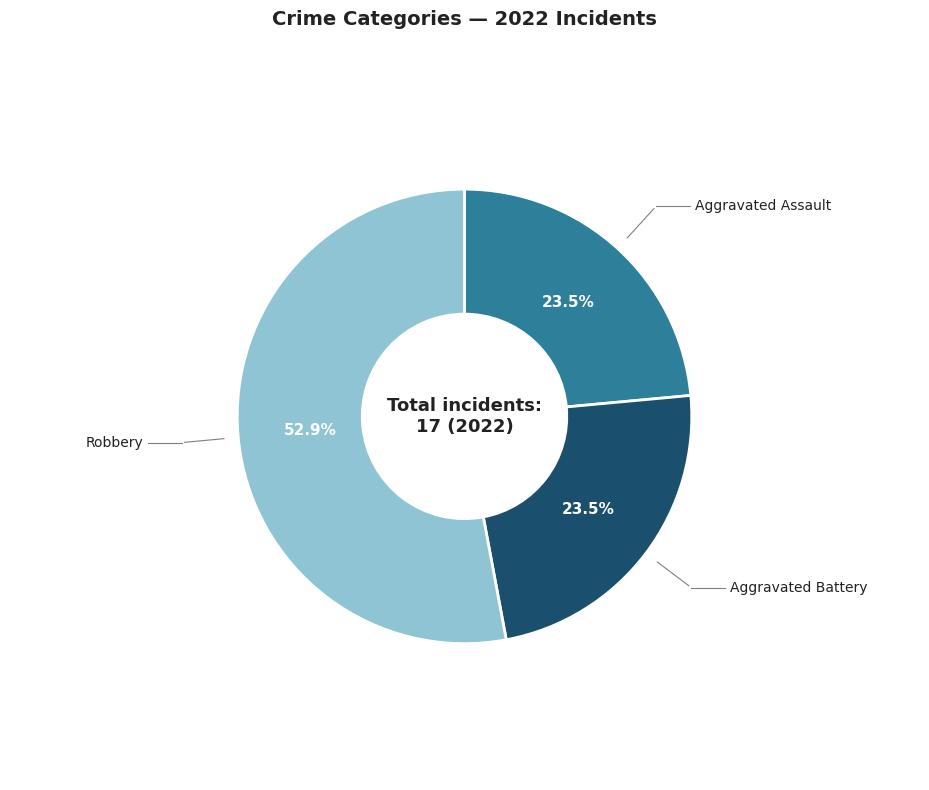

Is there any slice that represents more than half of the pie?

Yes